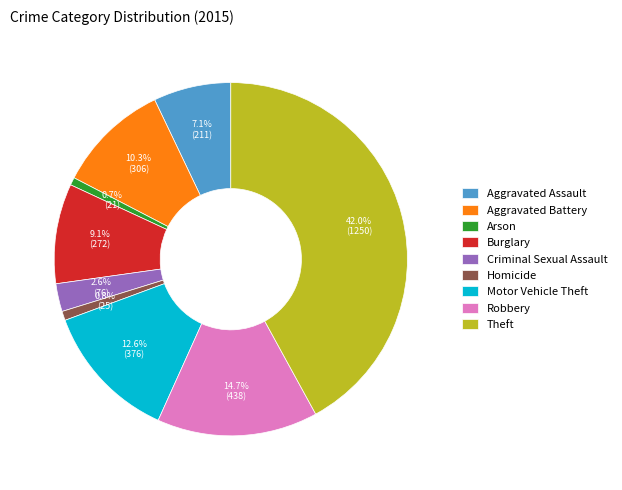

To the nearest percent, what is the average slice percentage?

11%